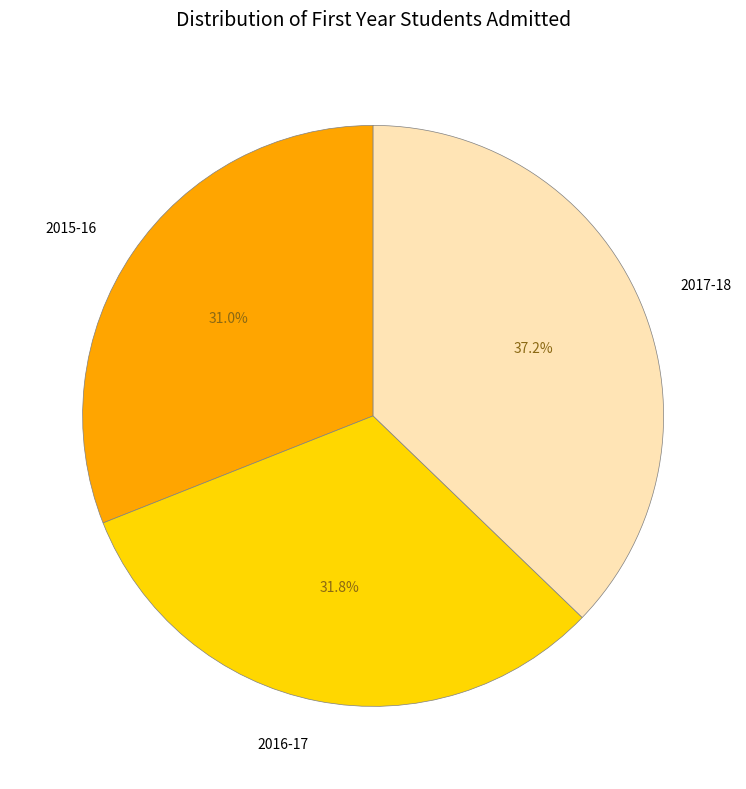

Do 2017-18 and 2015-16 together represent more than half of the pie?

Yes